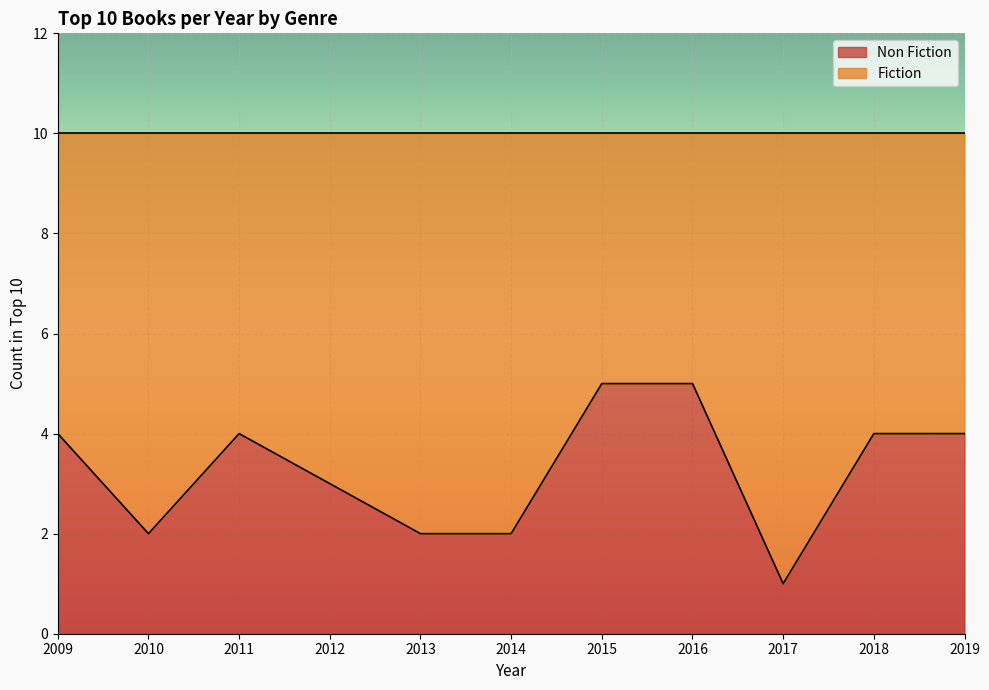

What is the difference between the values at 2017 and 2016?

4